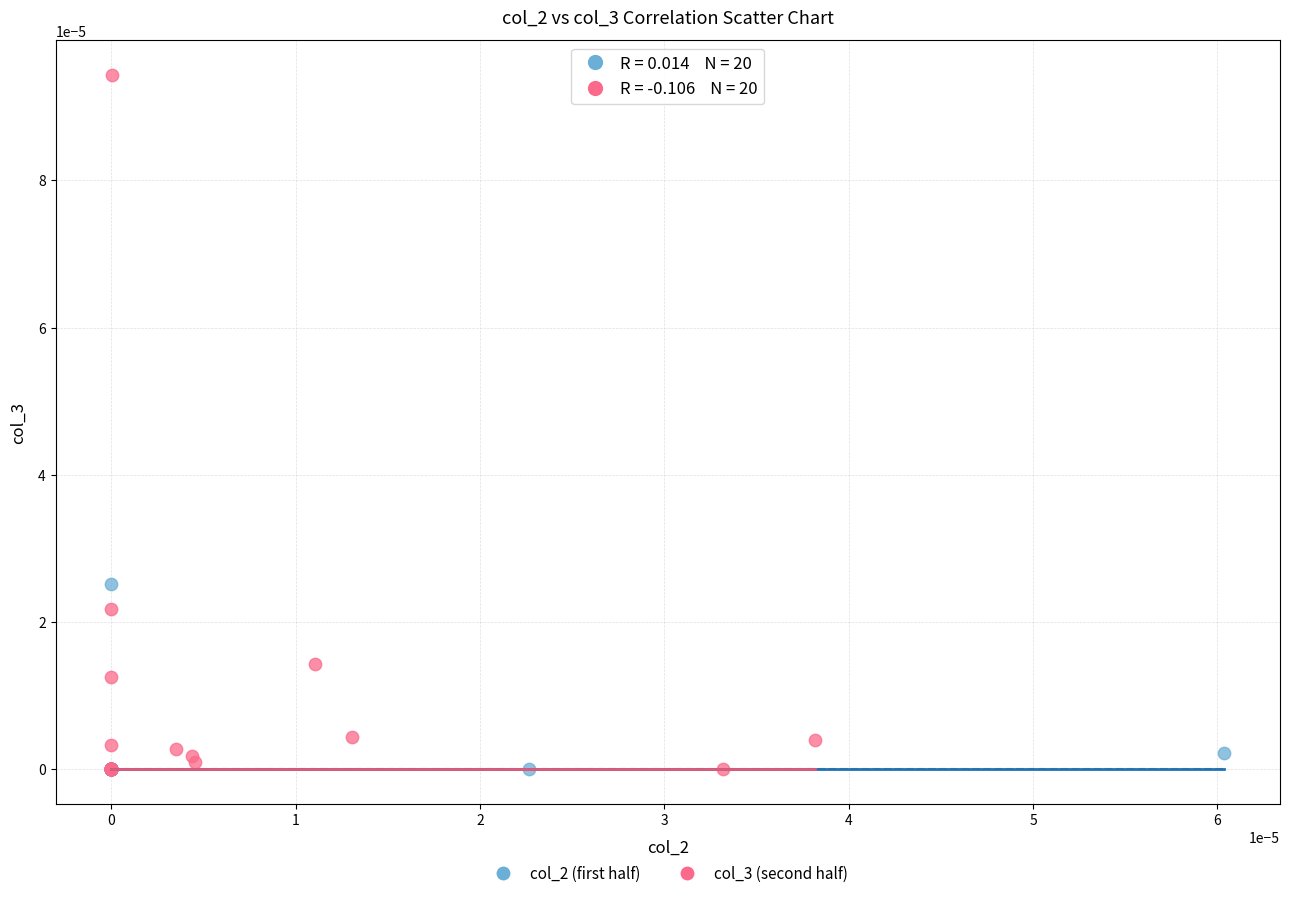

Which series reaches the maximum Y coordinate?

col_3 (second half)